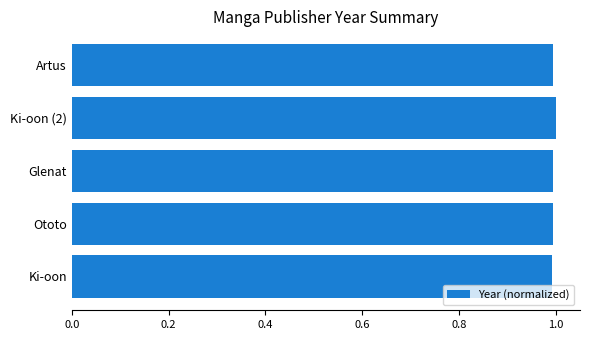

Is it true that the value at Ki-oon (2) is 0.3?

False